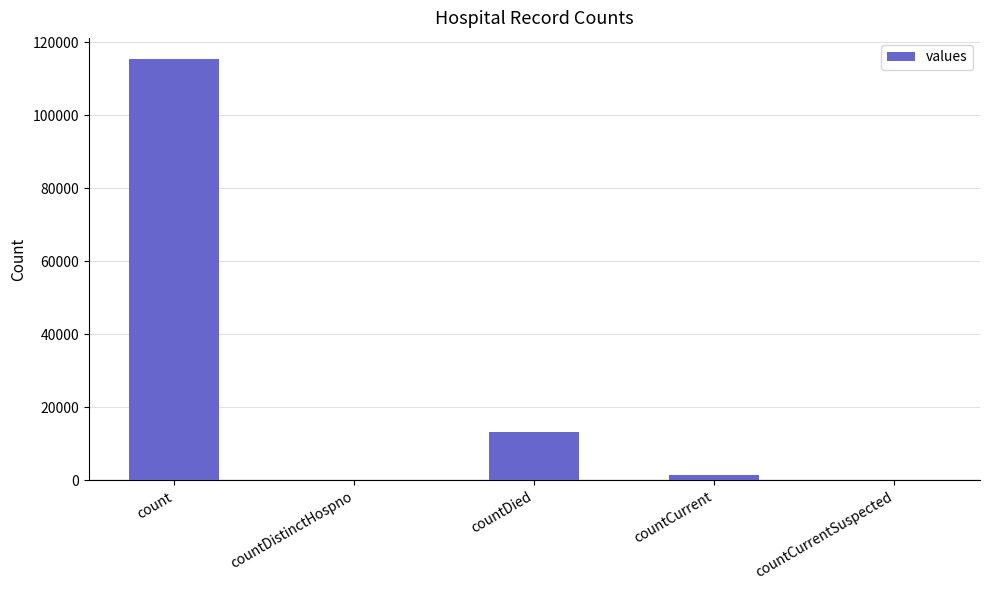

Reading right to left, list all the values displayed in this chart.

0	1383	13343	0	115379